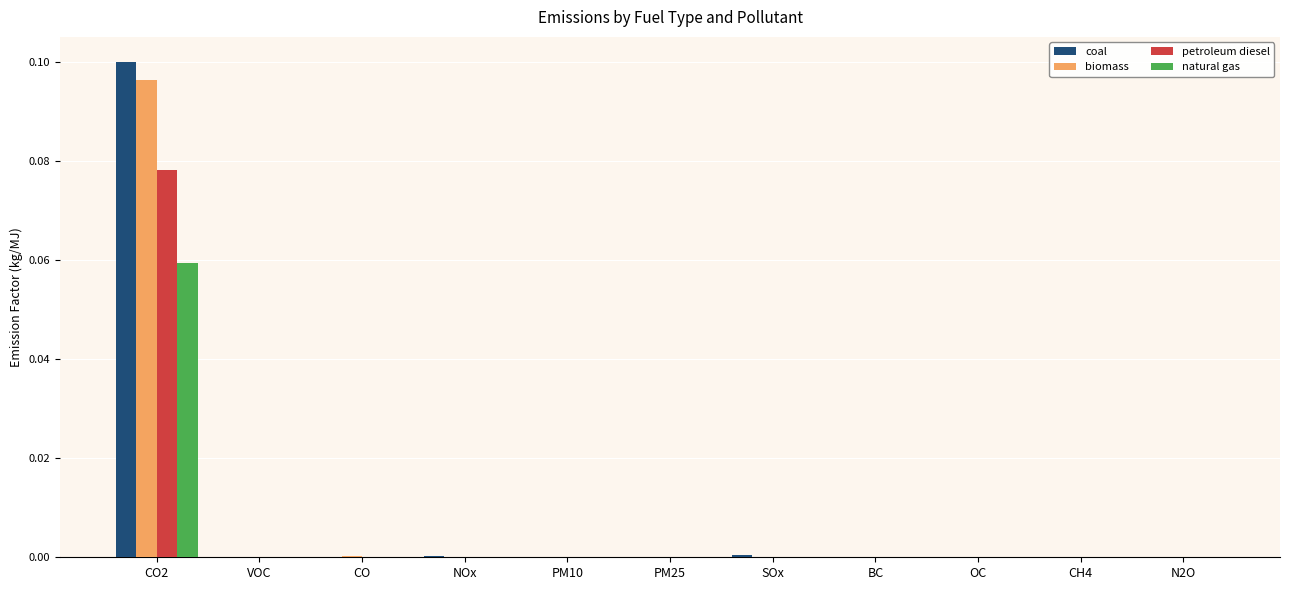

At which category is the sum across all series the highest?

CO2